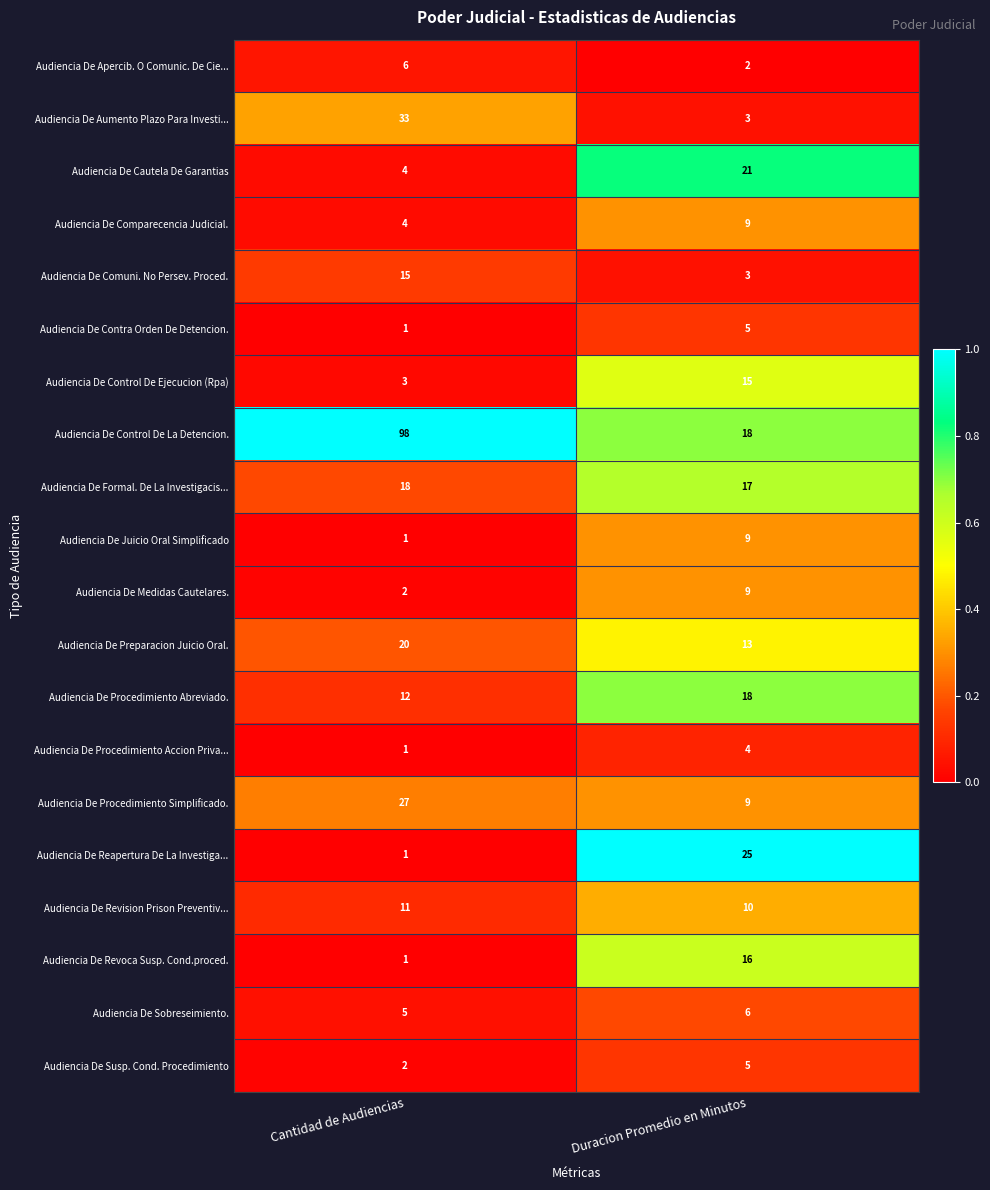

Is it true that Audiencia De Cautela De Garantias equals 2 at Cantidad de Audiencias?

False